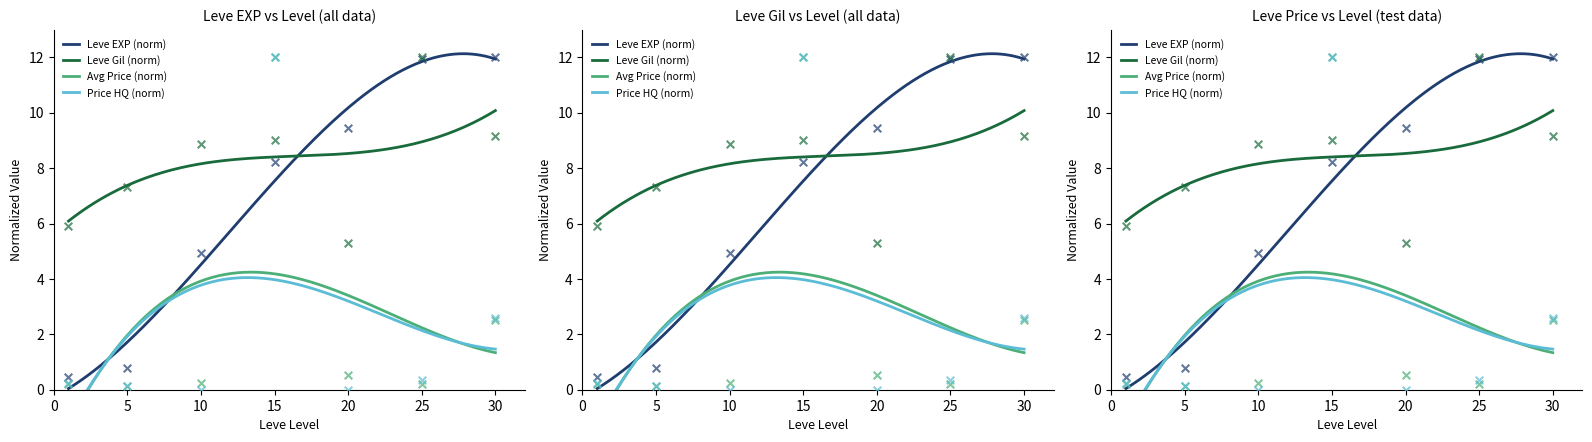

At which category is the sum across all series the highest?

15